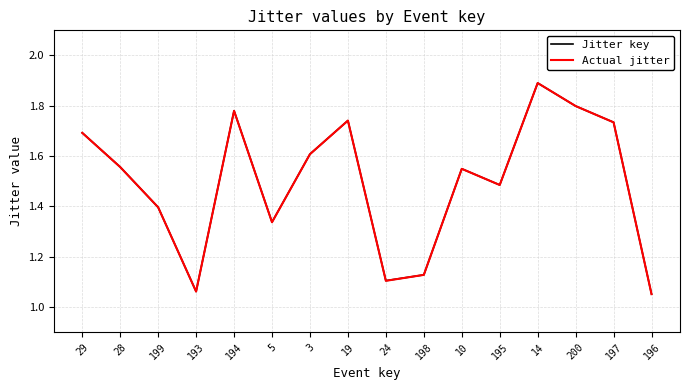

Which category has the highest value in the Jitter key series?

14